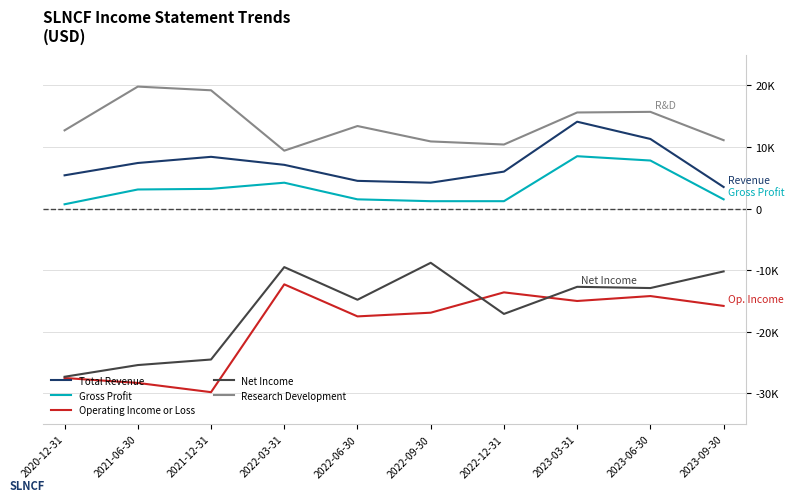

Does the chart have visible grid lines?

Yes